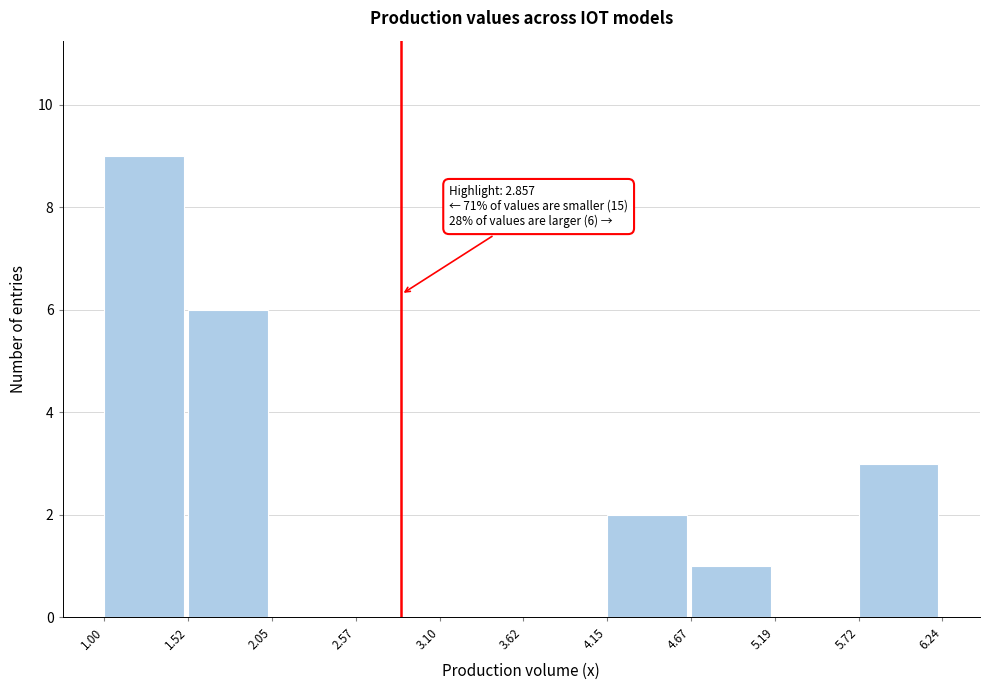

Over which range of the x-axis is the bar tallest?

1.00 to 1.52